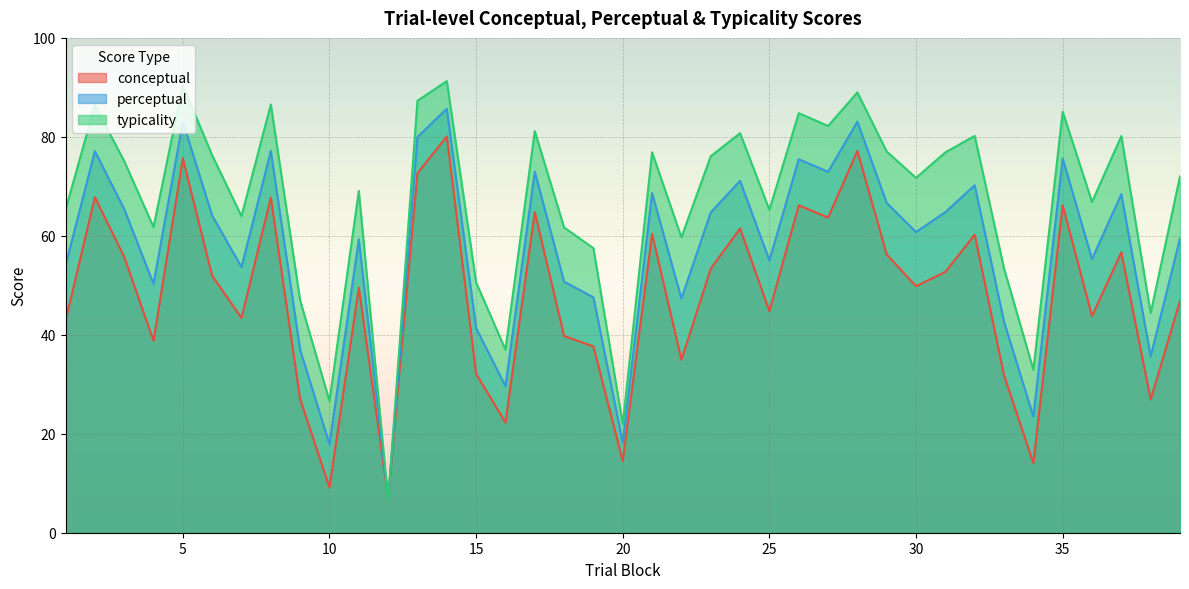

What is the average value of the typicality series?

66.6